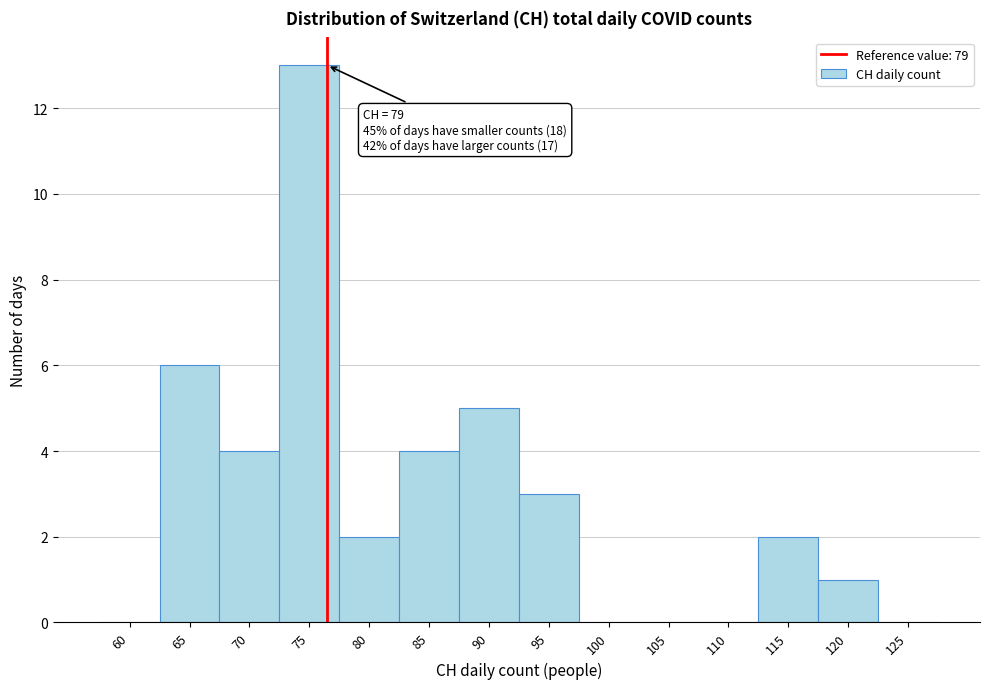

Reading left to right, list all the values displayed in this chart.

60=0	65=6	70=4	75=13	80=2	85=4	90=5	95=3	100=0	105=0	110=0	115=2	120=1	125=0